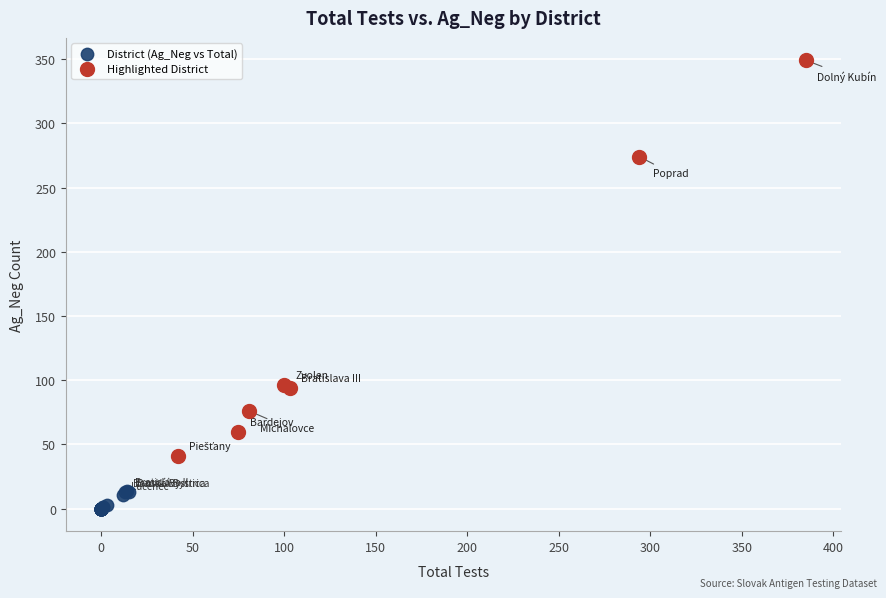

Which series reaches the minimum Y coordinate?

District (Ag_Neg vs Total)